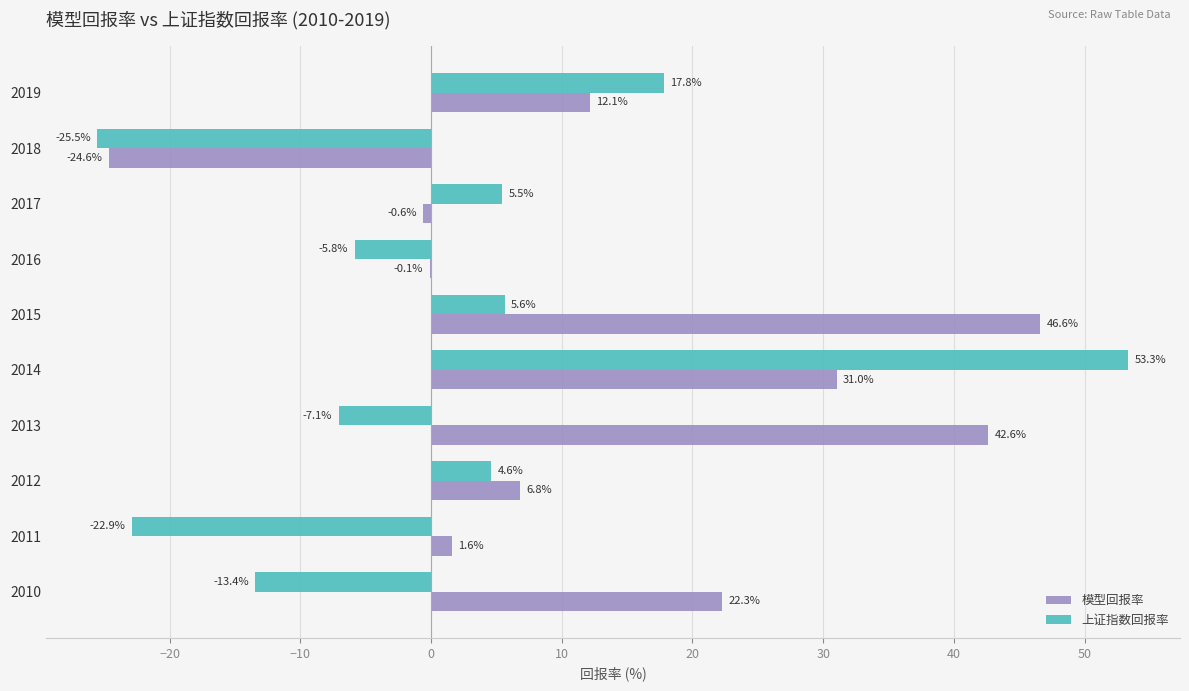

At which category is the sum across all series the highest?

2014